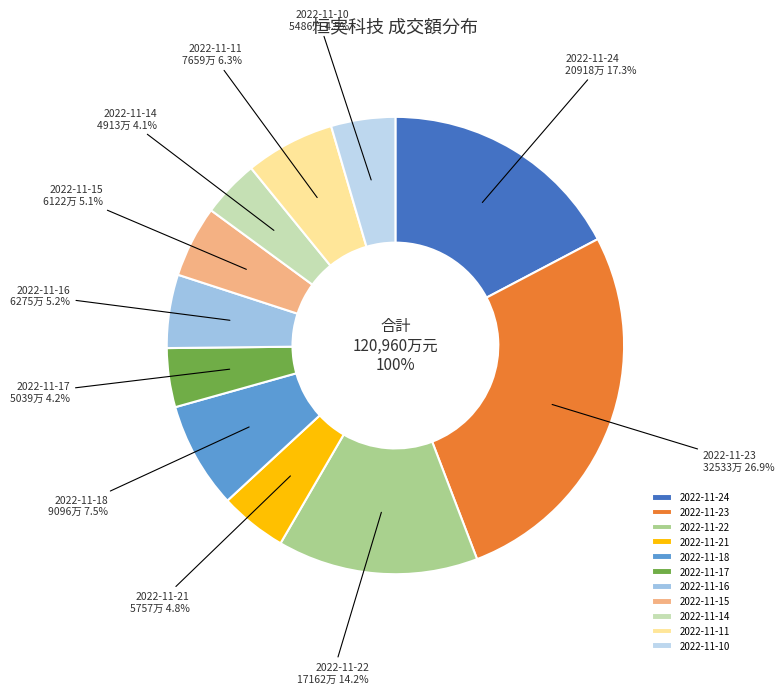

The 2022-11-21 slice represents 13% of the pie. True or false?

False